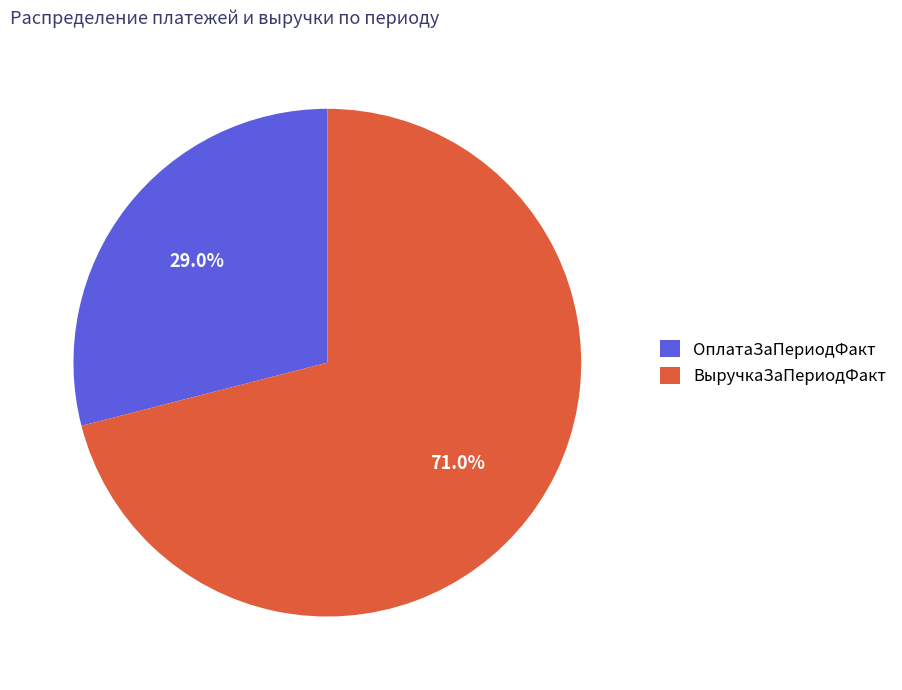

Count the number of slices in the pie.

2